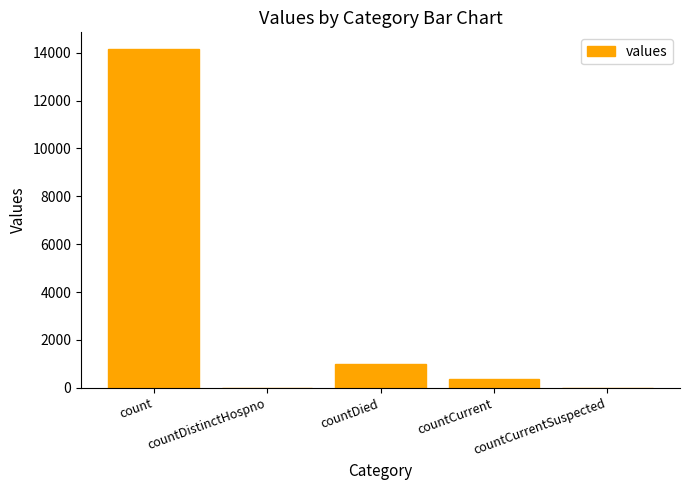

Is it true that the value at countCurrentSuspected is 7987?

False